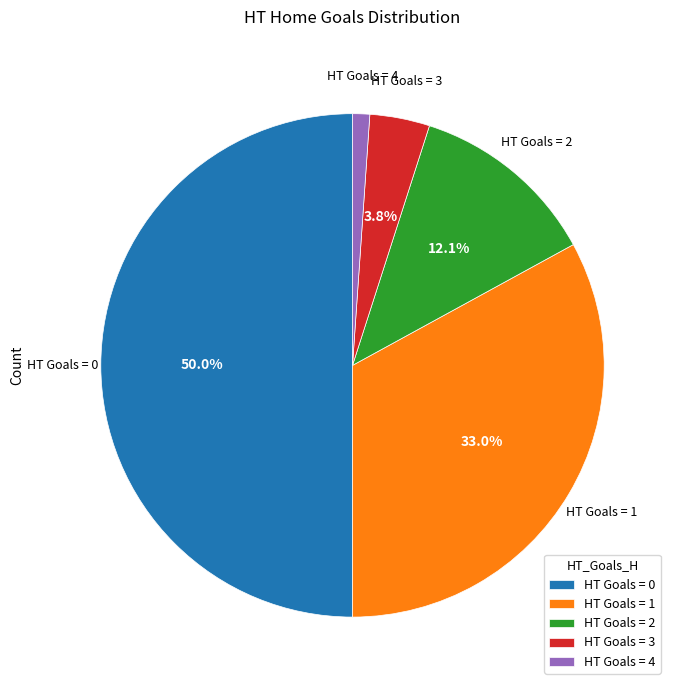

The HT Goals = 1 slice represents 33% of the pie. True or false?

True